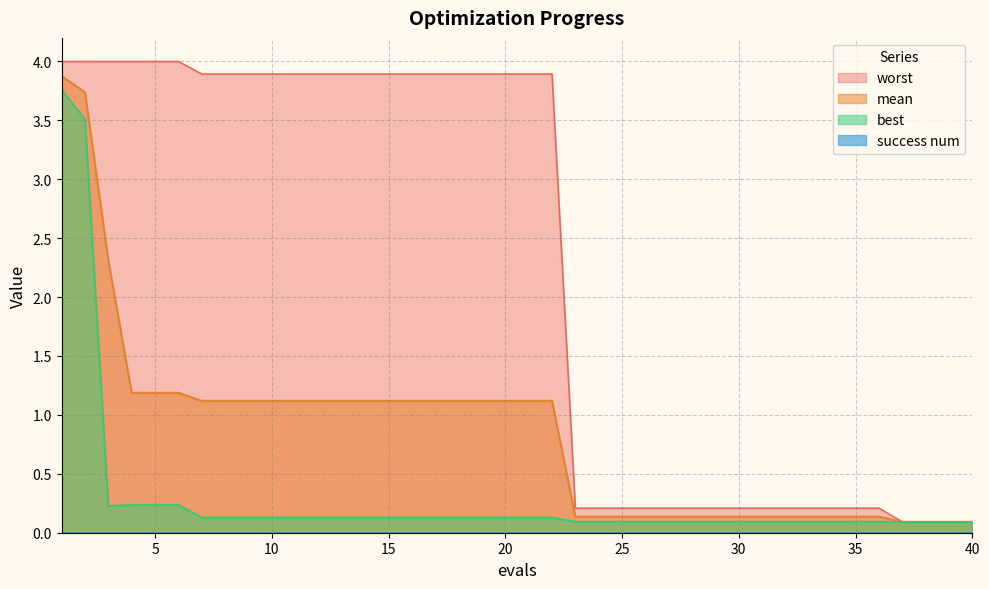

What is the sum of the mean values at 27 and 15?

1.3